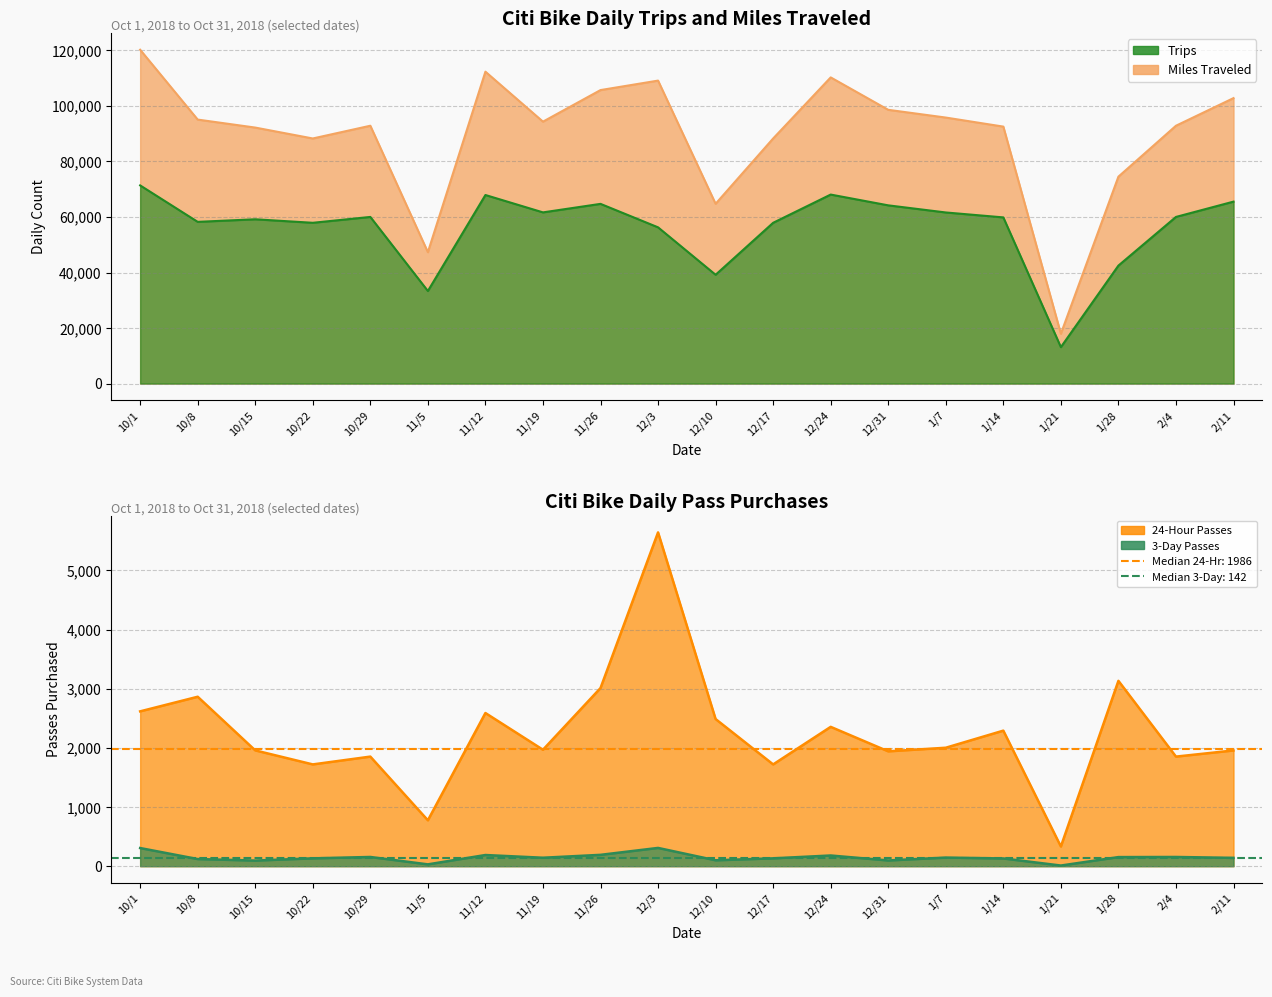

Where is Trips nearest to the value 42255?

1/28